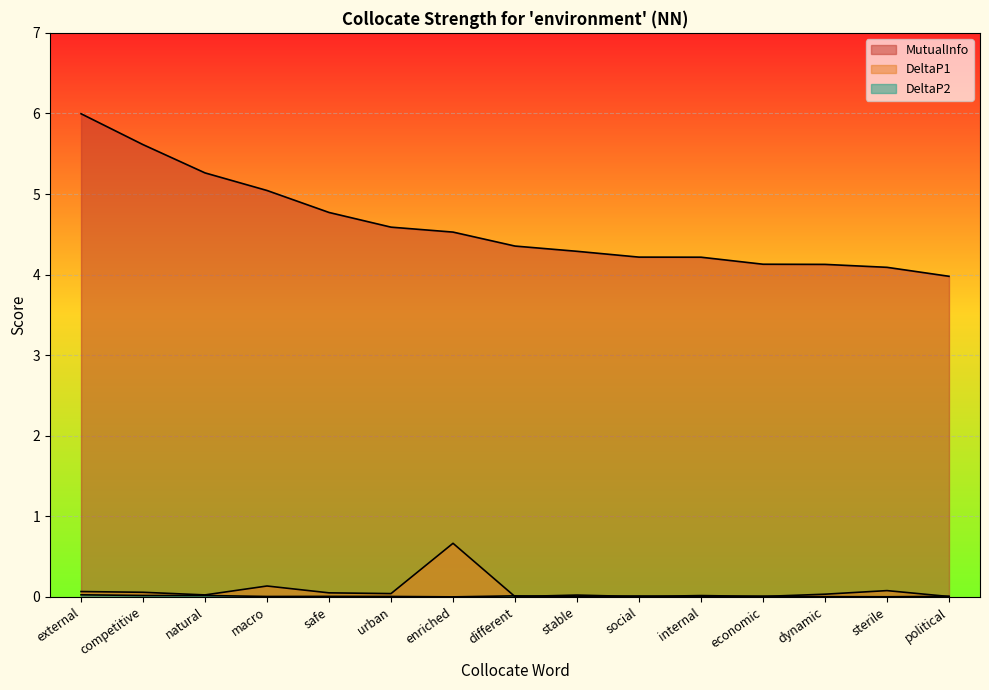

What is the total value across all series at macro?

5.2